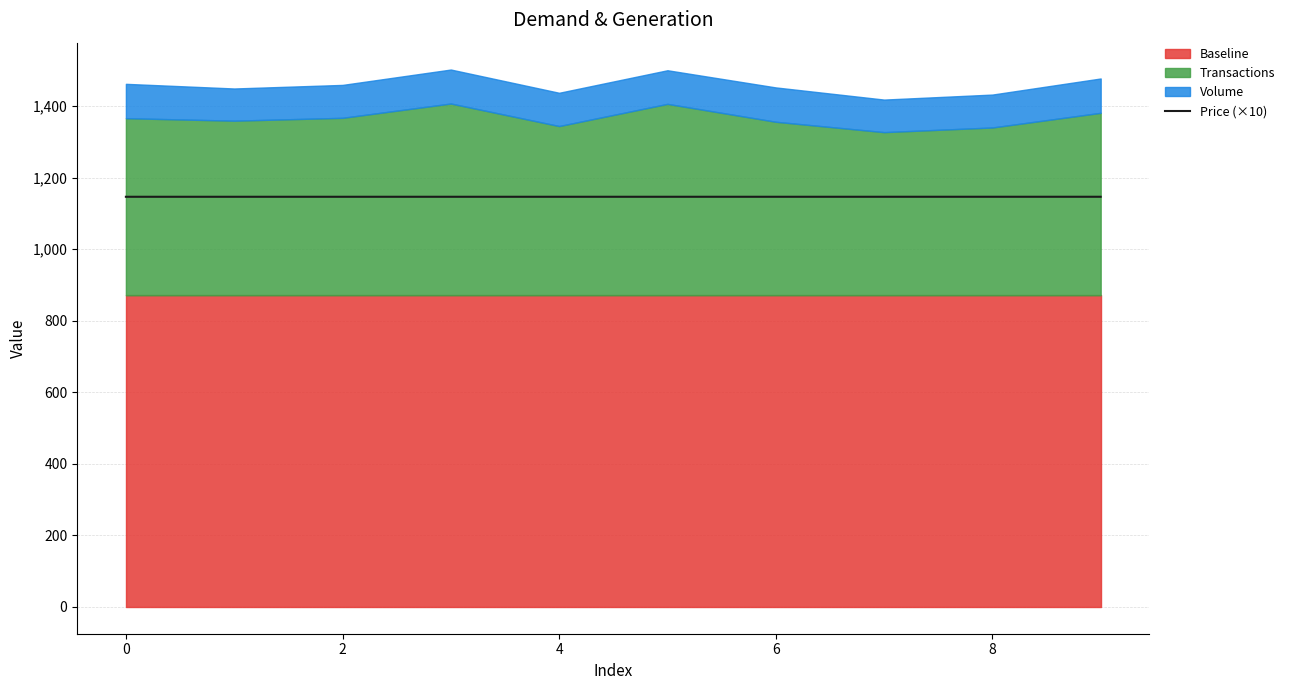

The value of Price (×10) at 0 is 1146.3. True or false?

True